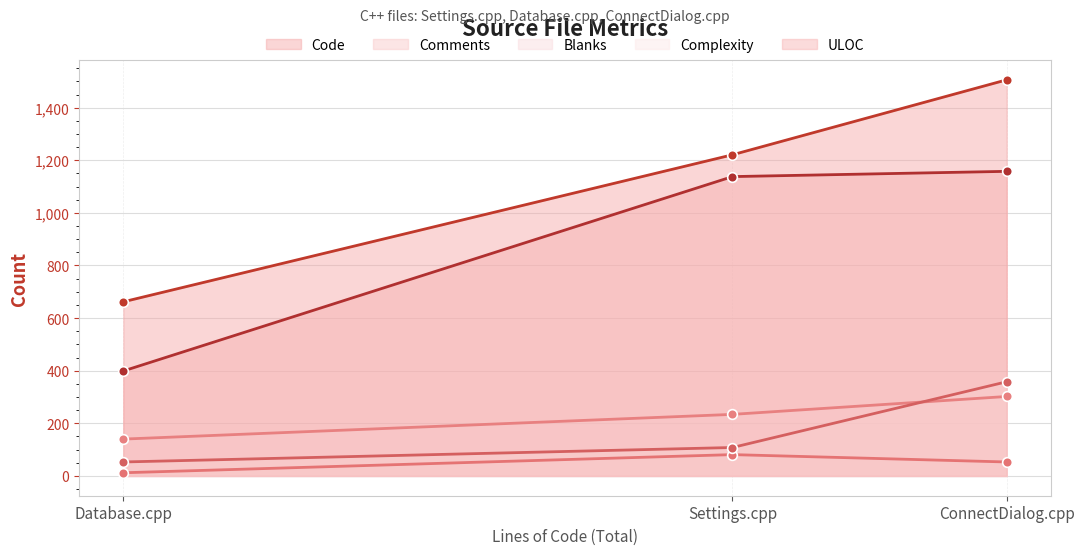

Which series changed the most between Database.cpp and ConnectDialog.cpp?

Code